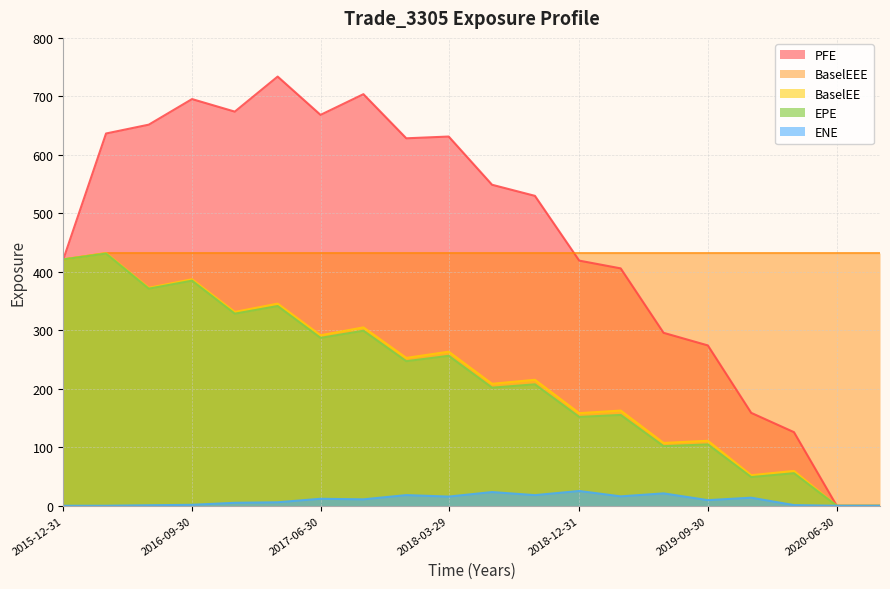

How many categories are shown in the chart?

20